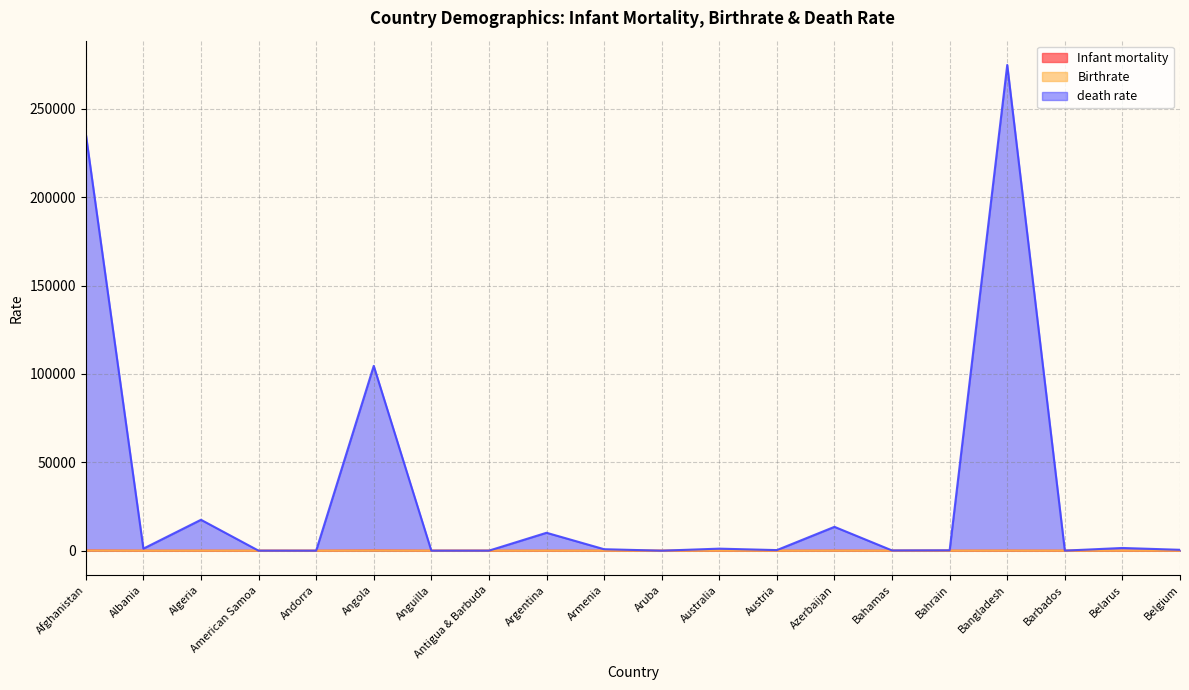

At which category does death rate reach its first local valley?

Albania